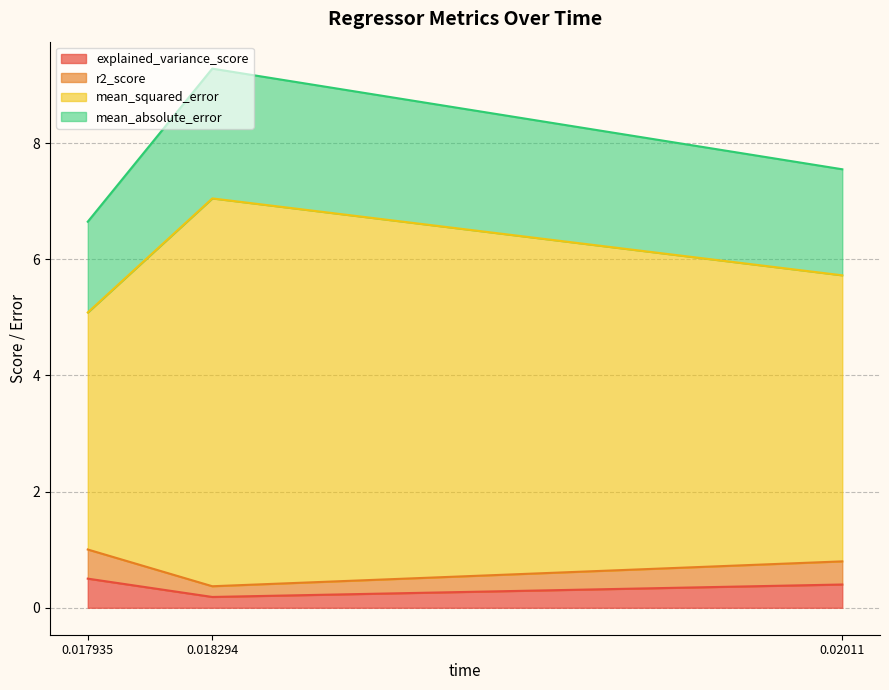

At which label does mean_absolute_error reach its peak?

0.018294